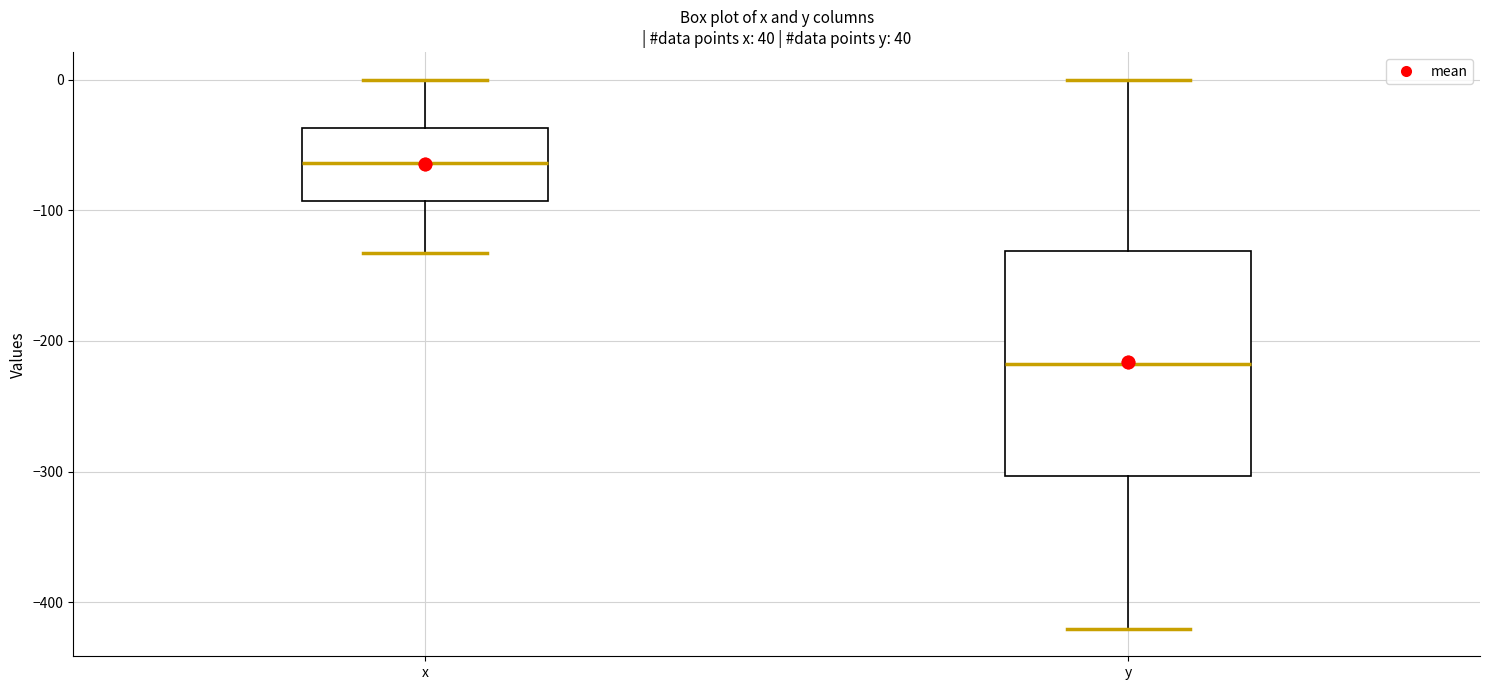

Where does the median line of the box for x sit on the y-axis? The values are not printed on the chart, so give them approximately, as read against the axis.

-60